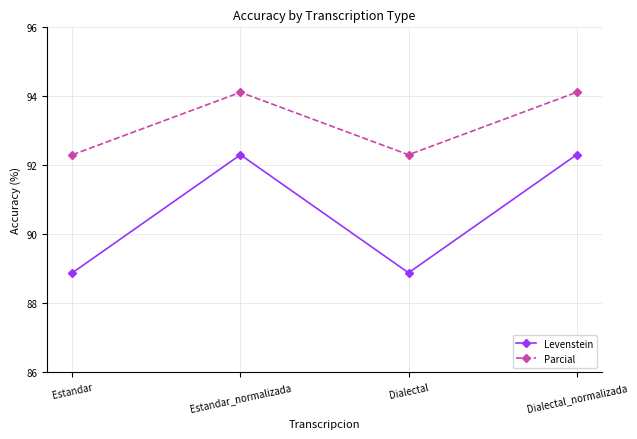

Reading right to left, extract all data points from this chart.

Levenstein: 92.3	88.9	92.3	88.9
Parcial: 94.1	92.3	94.1	92.3